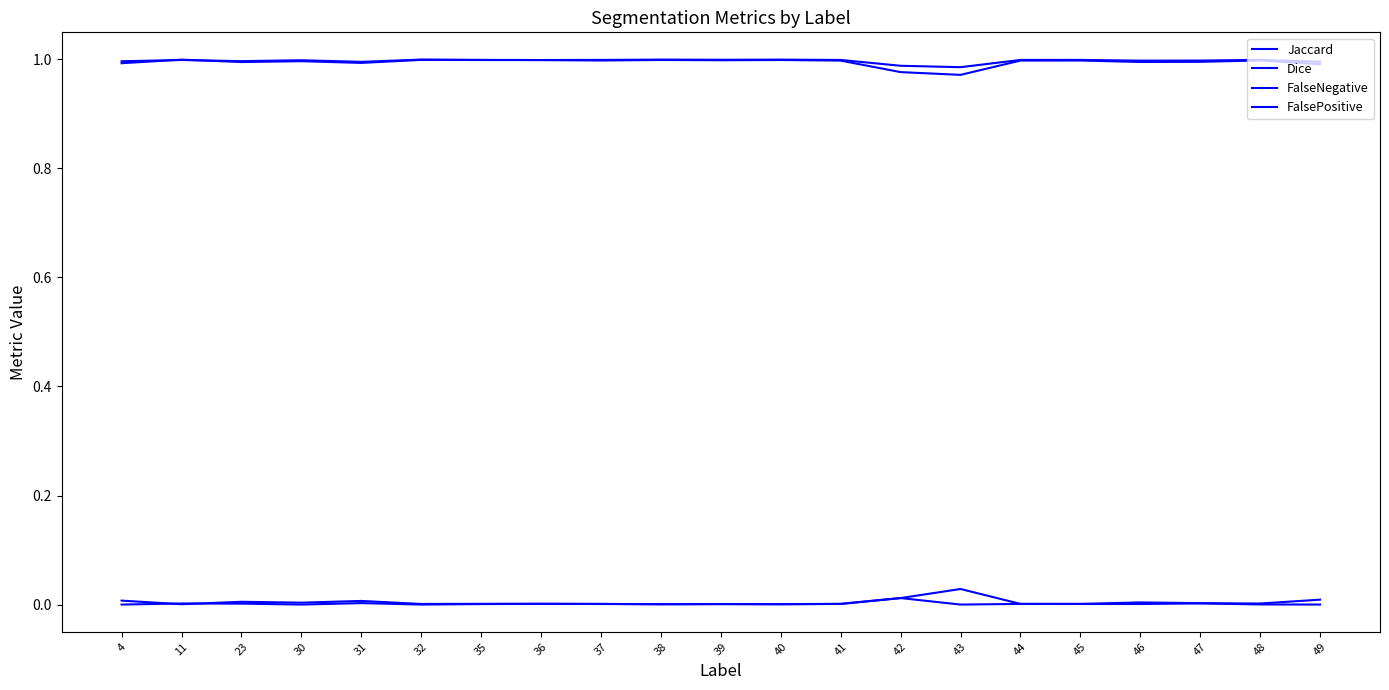

Is this an area chart (filled region under the line)?

No